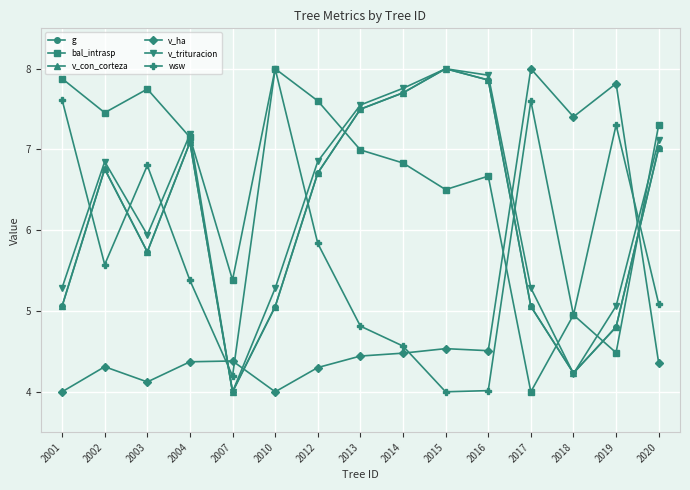

What is the spread (max minus min) of values at 2016?

3.9